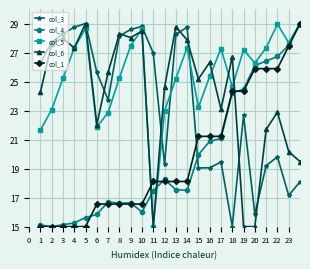

Is this an area chart (filled region under the line)?

No